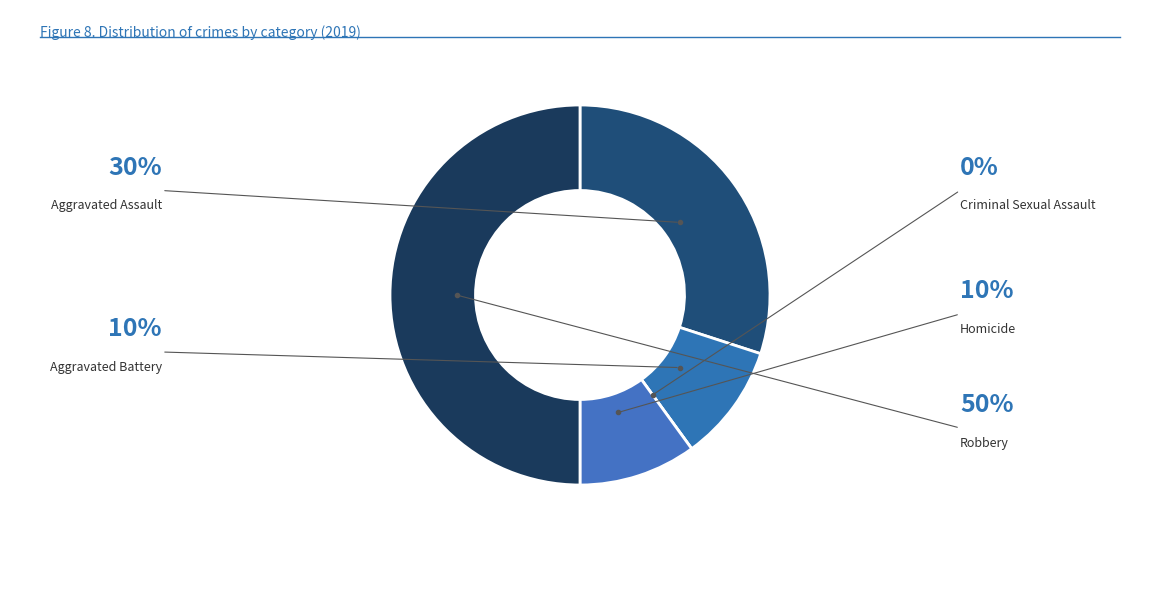

What percentage is the Aggravated Battery slice, to the nearest percent?

10%